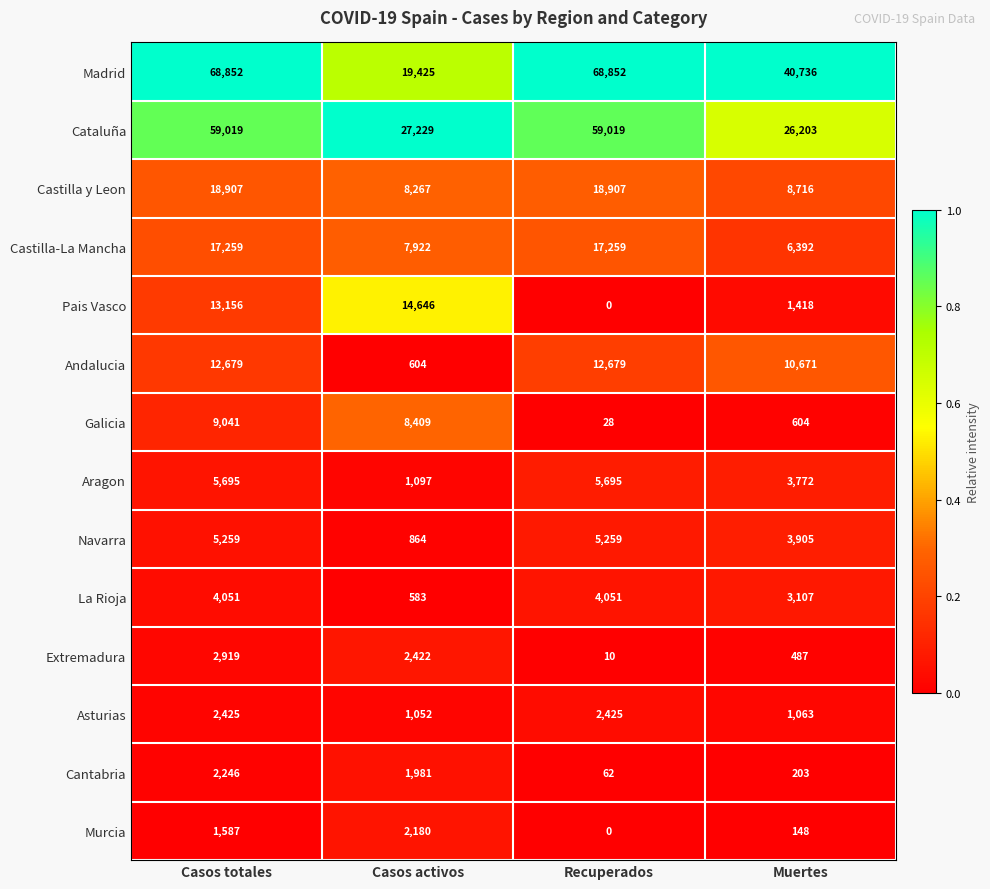

Rank the series at Muertes from lowest to highest value.

Murcia, Cantabria, Extremadura, Galicia, Asturias, Pais Vasco, La Rioja, Aragon, Navarra, Castilla-La Mancha, Castilla y Leon, Andalucia, Cataluña, Madrid